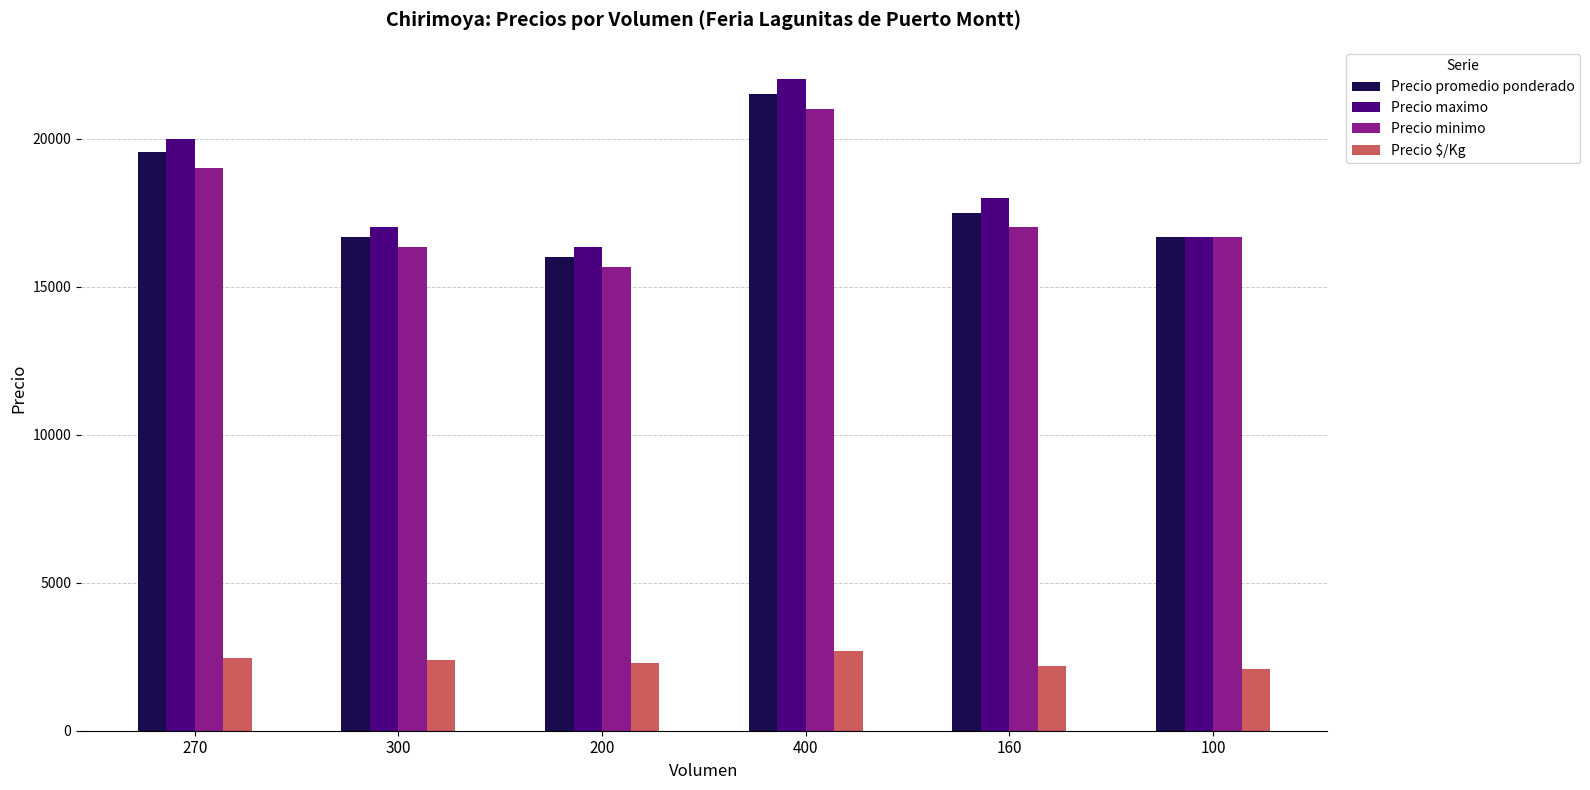

How many categories are shown in the chart?

6